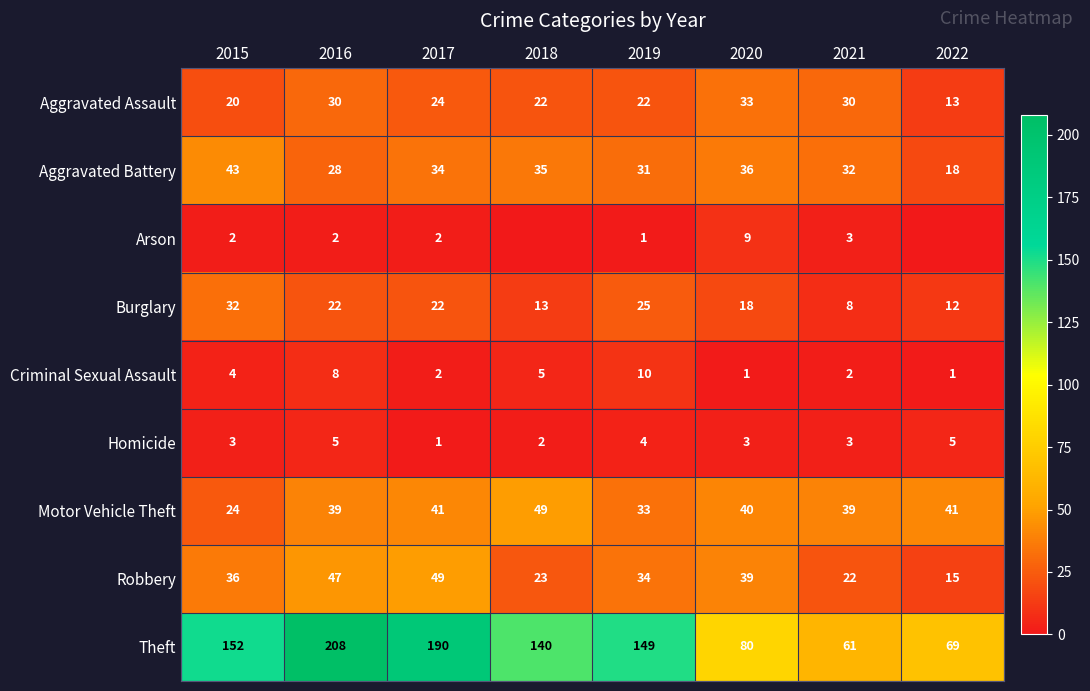

Count the Homicide values in the range 3 to 5.

6